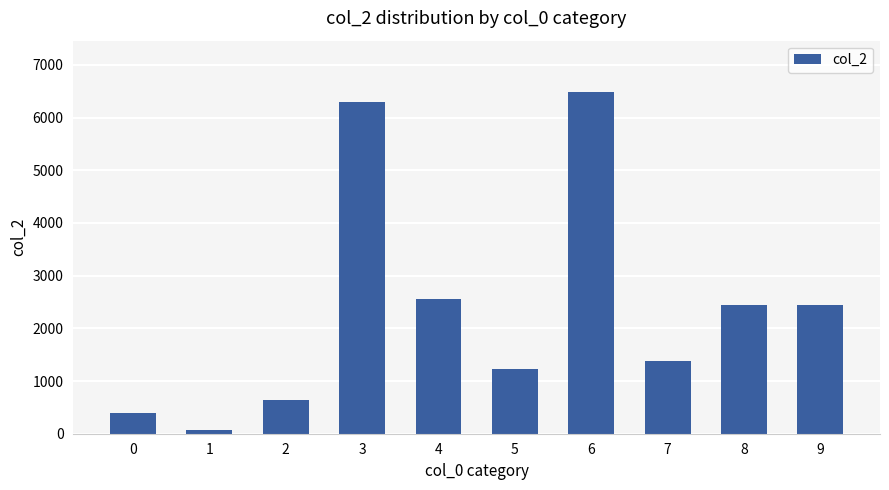

What is the value of the 4th bar from the left?

6300